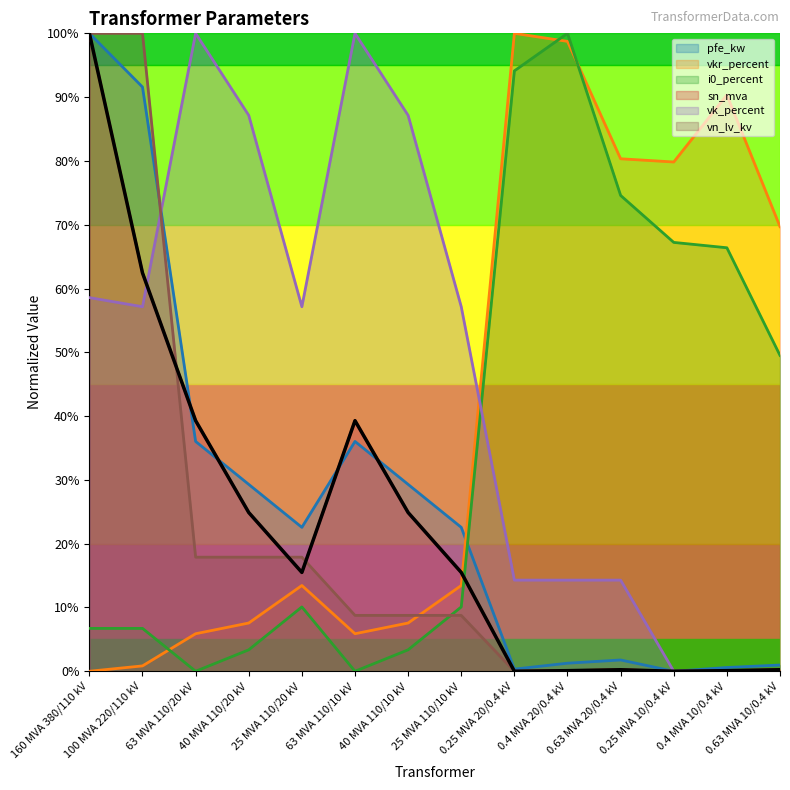

True or false: vn_lv_kv has more than 1 interior local peaks.

False